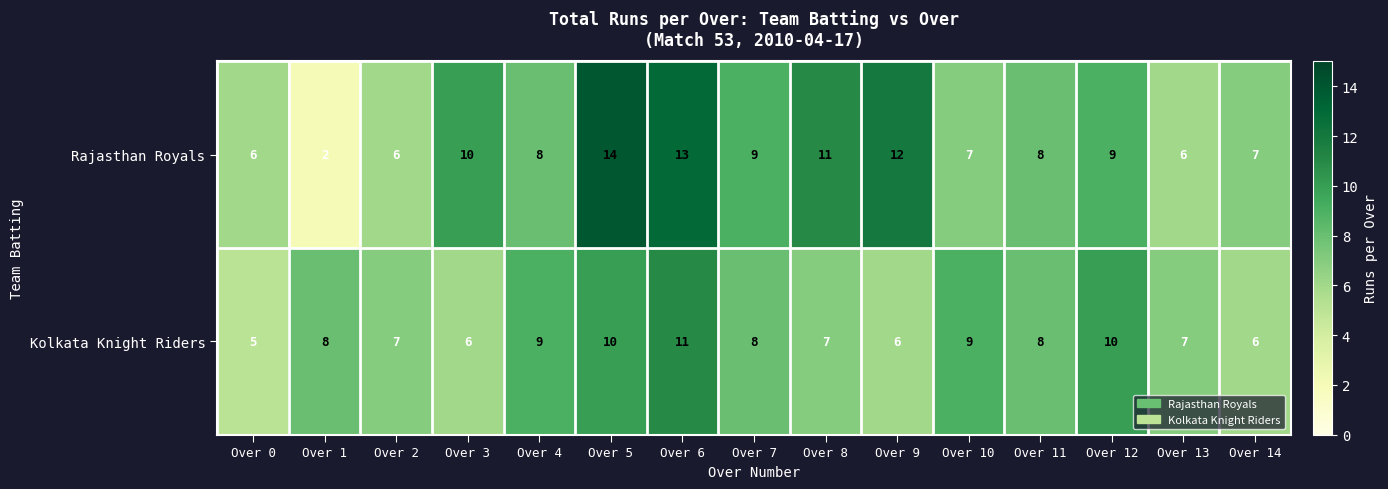

Is it true that Kolkata Knight Riders equals 8 at Over 9?

False